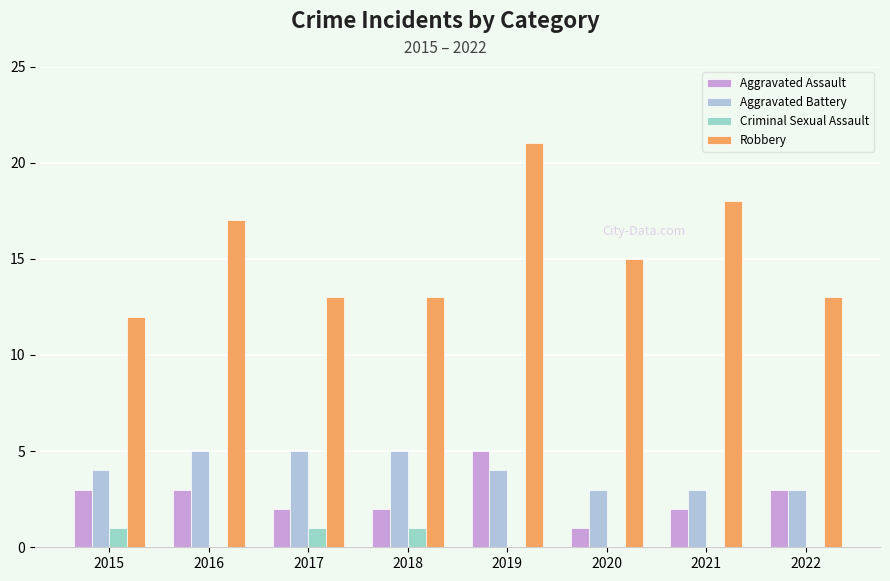

What is the sum of all Aggravated Battery values?

32